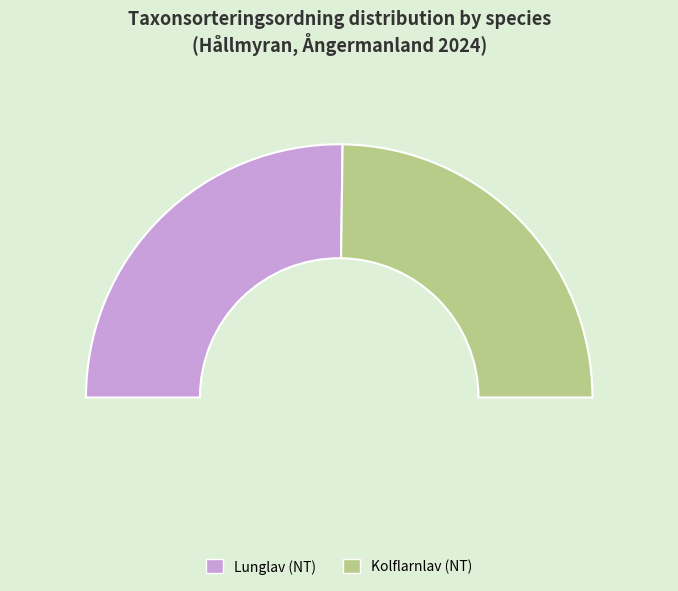

To the nearest percent, what is the combined percentage of Kolflarnlav (NT) and Lunglav (NT)?

100%